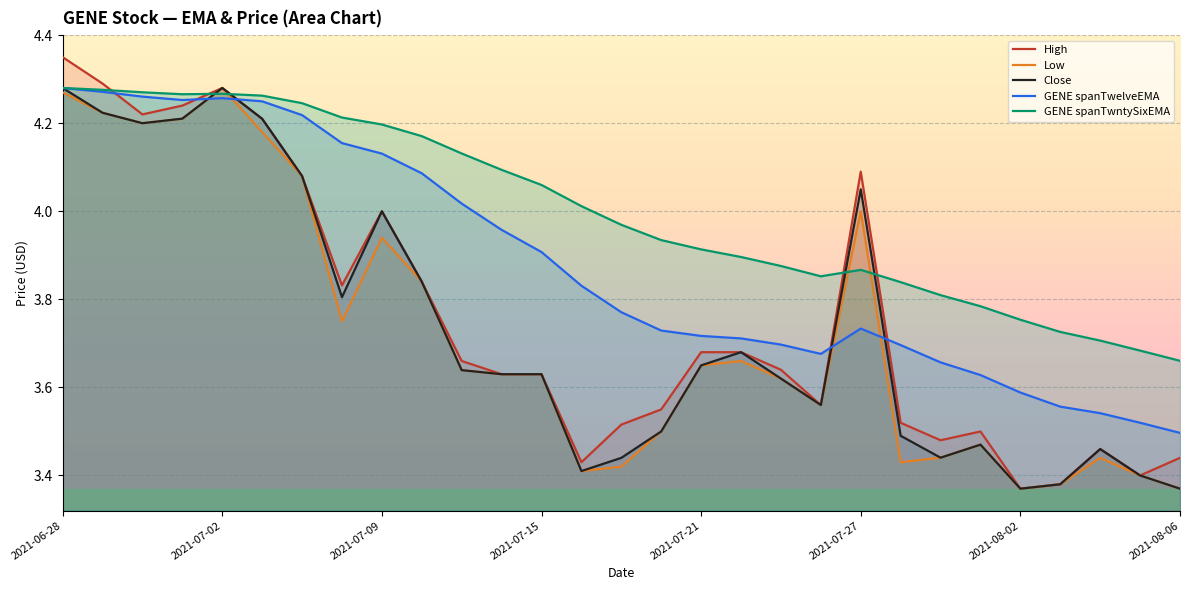

What is the minimum value for Close?

3.4